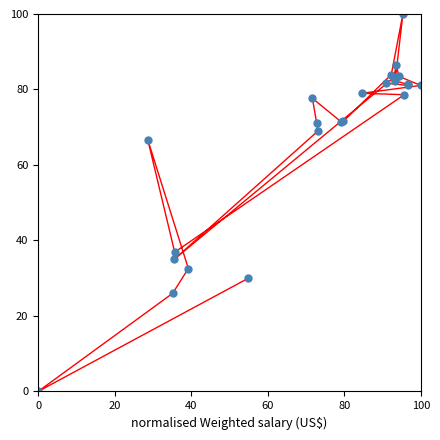

What Y value in the scatter plot is closest to 50?

36.9